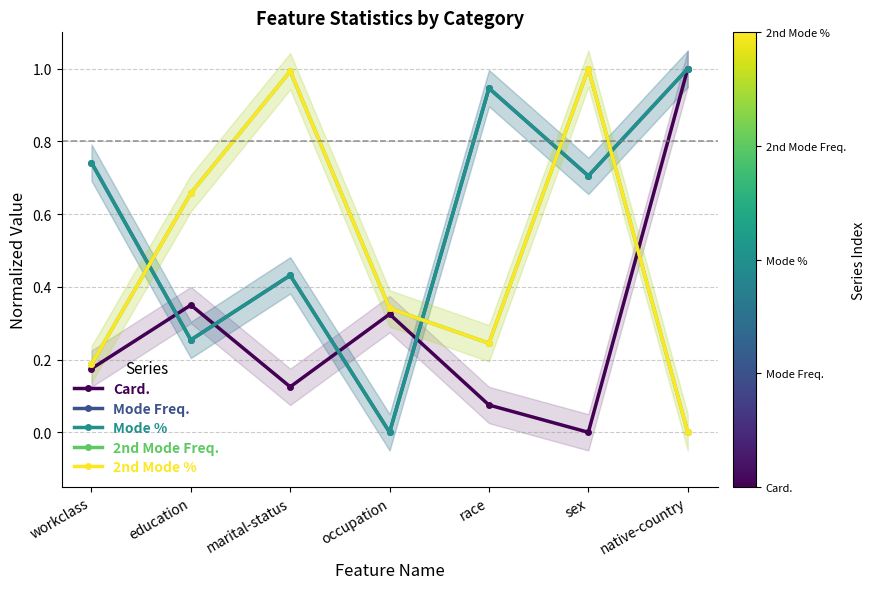

Which series has the largest total across all categories?

Mode Freq.